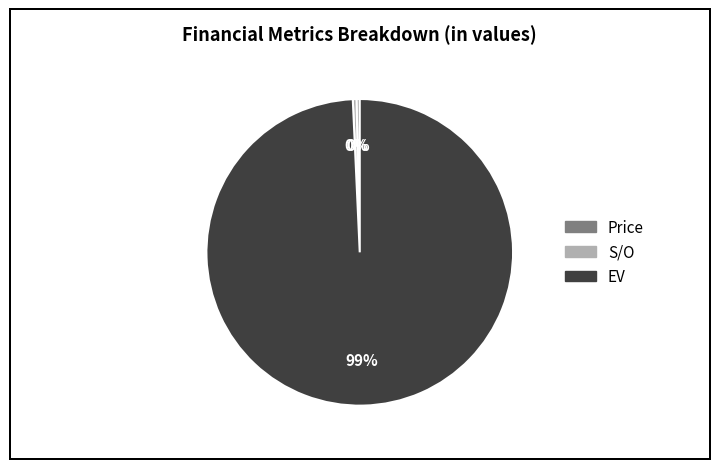

What is the majority slice?

EV